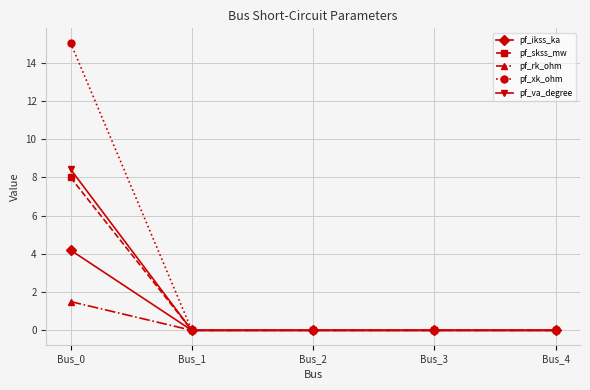

What is the difference between the pf_ikss_ka values at Bus_0 and Bus_4?

4.2